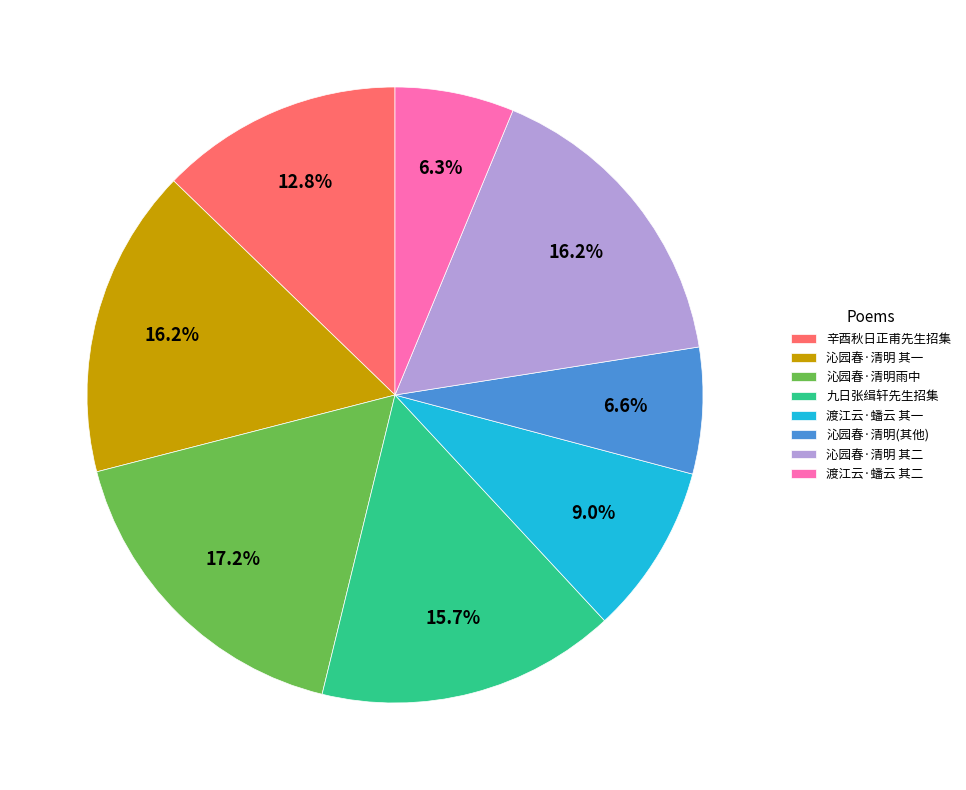

Which slice is the largest?

沁园春·清明雨中